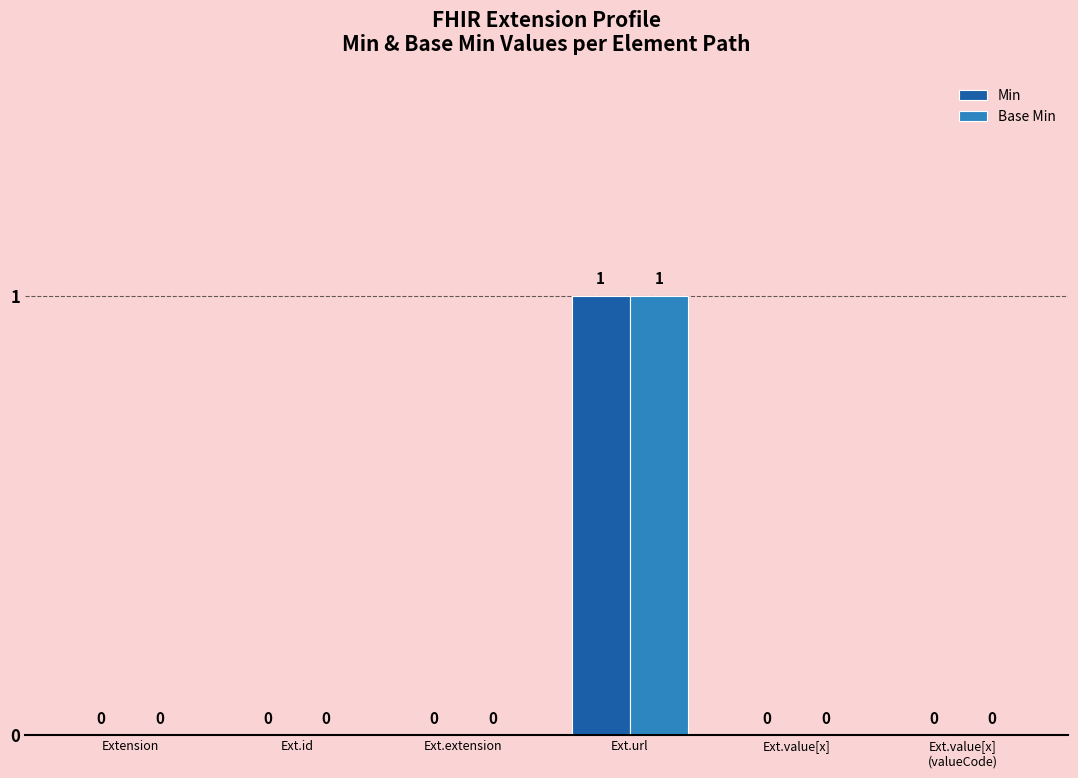

Which label corresponds to the largest value in the chart?

Ext.url